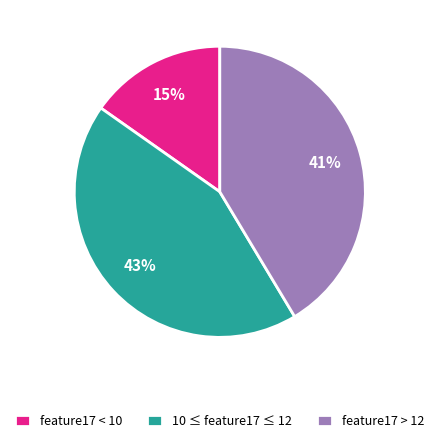

Count the number of slices in the pie.

3